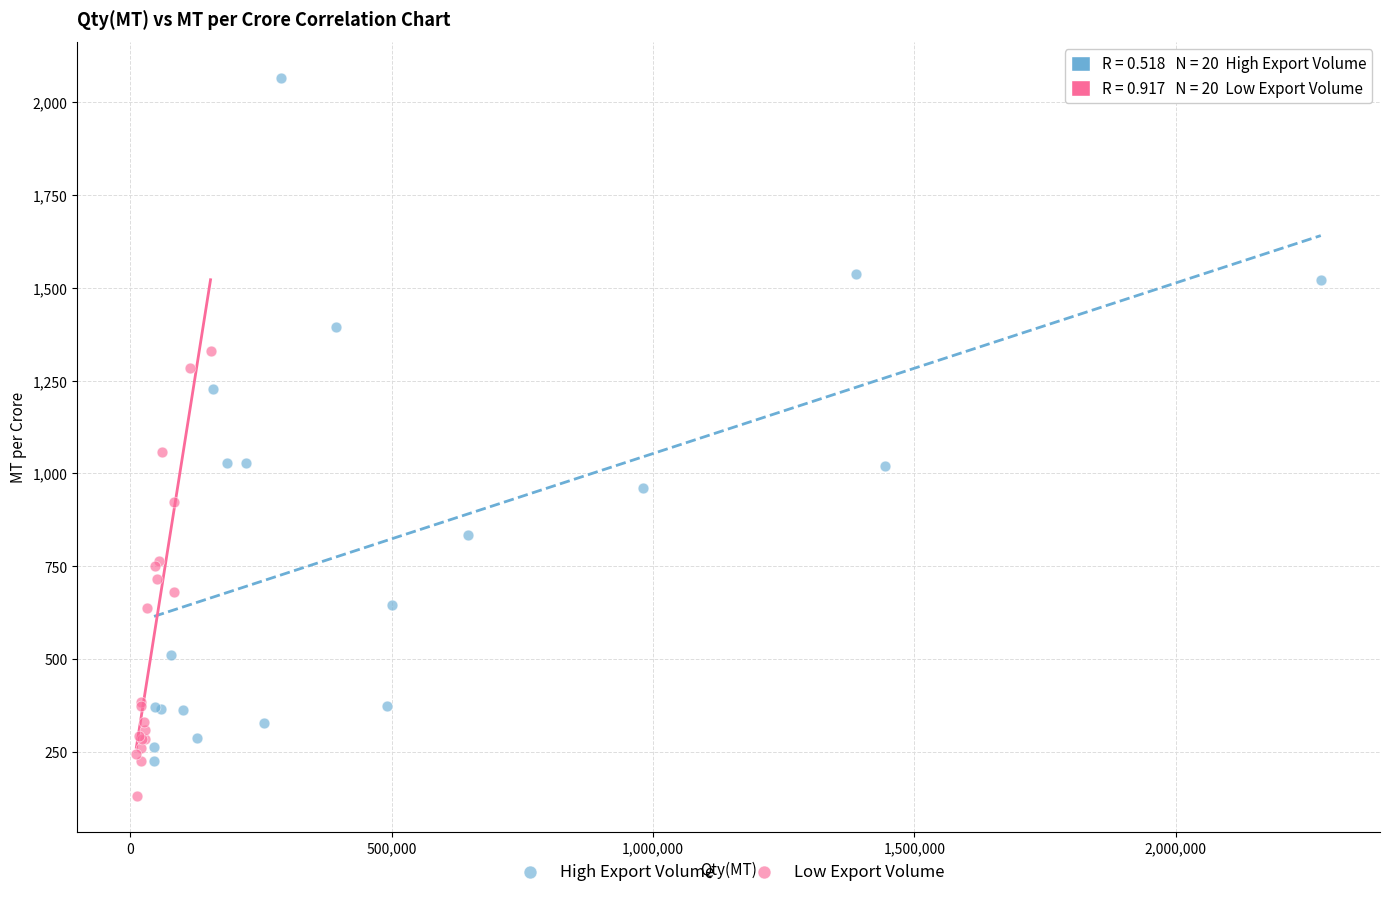

Which series reaches the minimum Y coordinate?

Low Export Volume